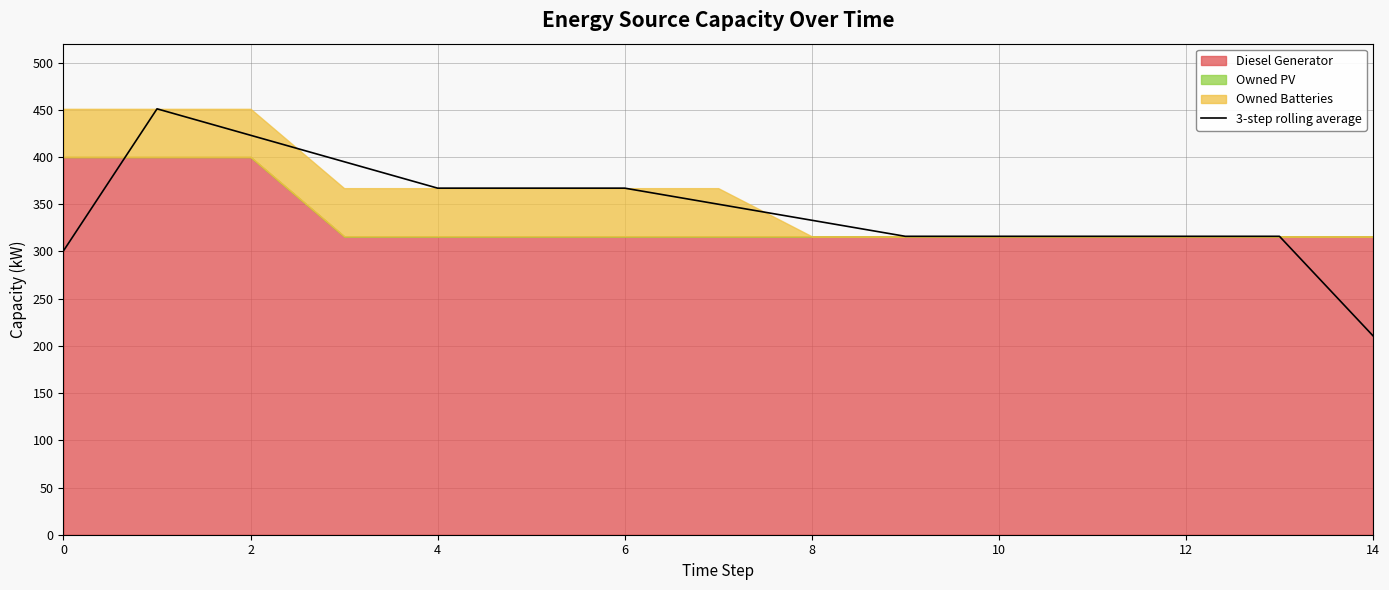

Reading right to left, transcribe all the data shown in this chart.

210.7	316.0	316.0	316.0	316.0	316.0	333.0	350.0	367.0	367.0	367.0	395.0	423.0	451.0	300.7